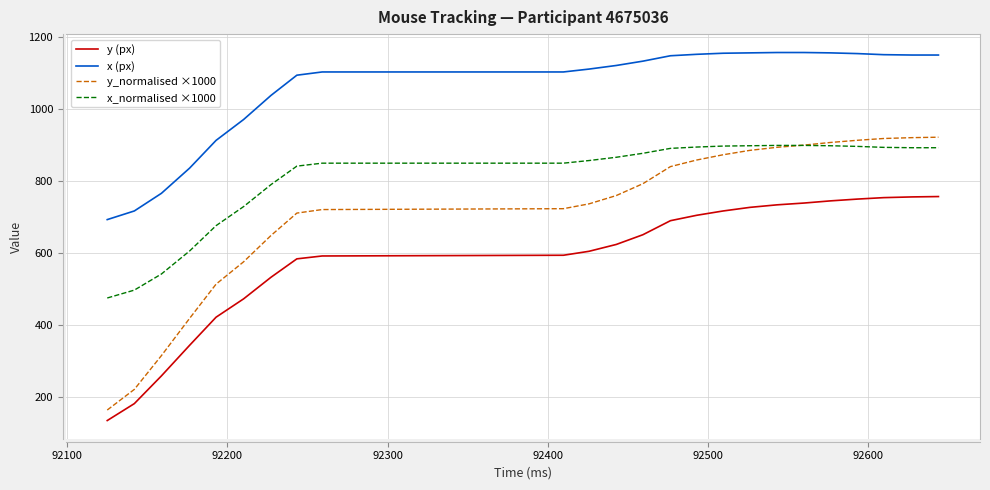

How many lines are shown in the chart?

4